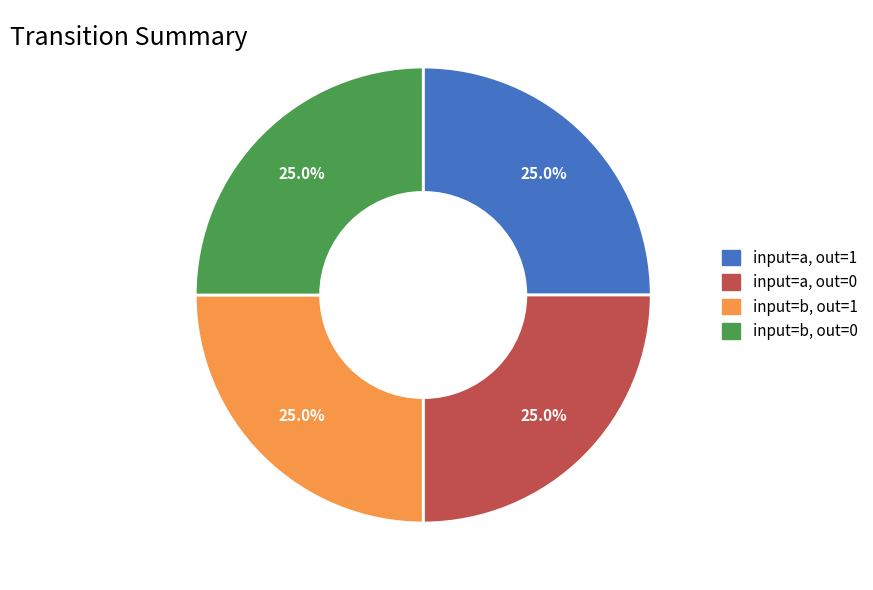

What percentage is NOT represented by input=a, out=0?

75.0%